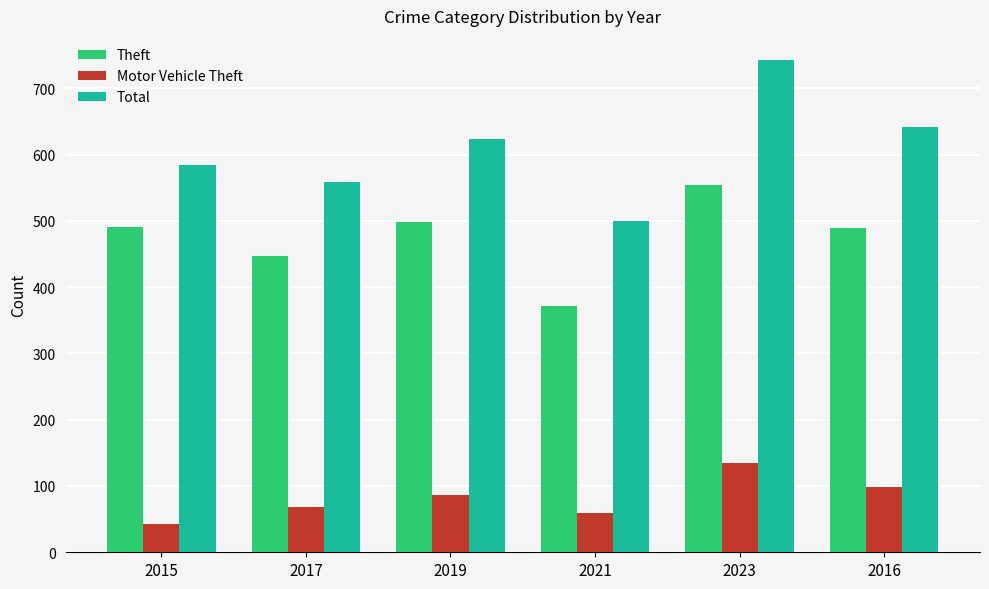

What is the label of the 3rd bar from the right?

2021